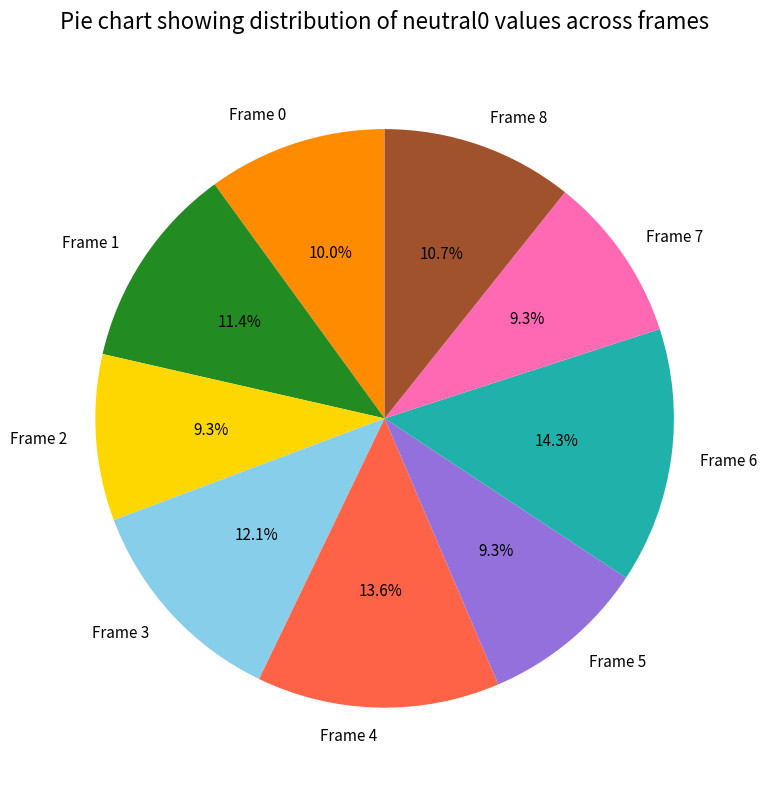

Is Frame 2 the majority of the pie?

No